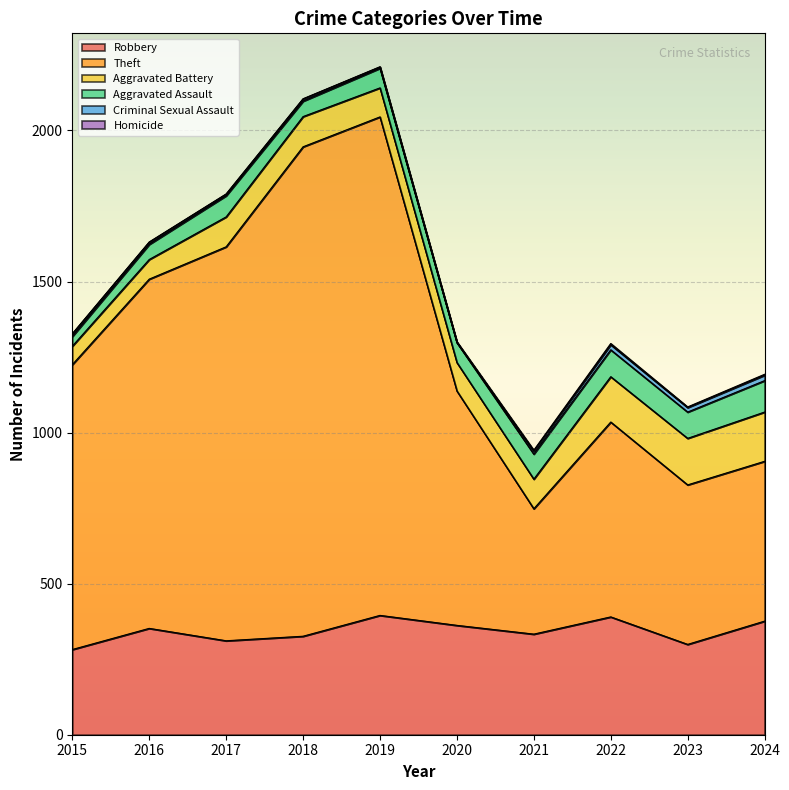

Is the value of Aggravated Battery at 2018 greater than the value of Aggravated Assault at 2016?

Yes